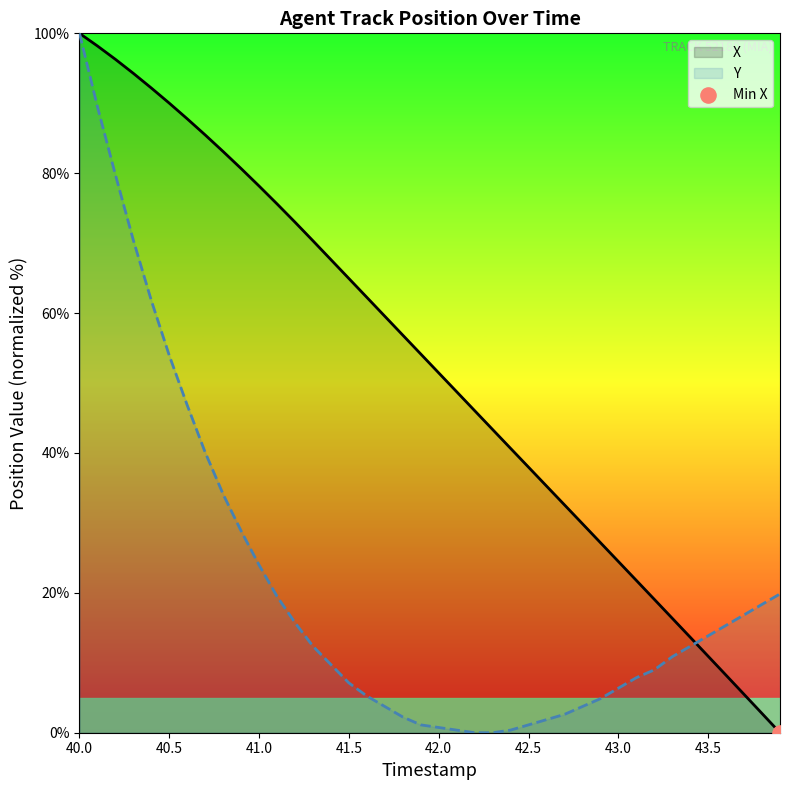

At which category is the sum across all series the highest?

40.0